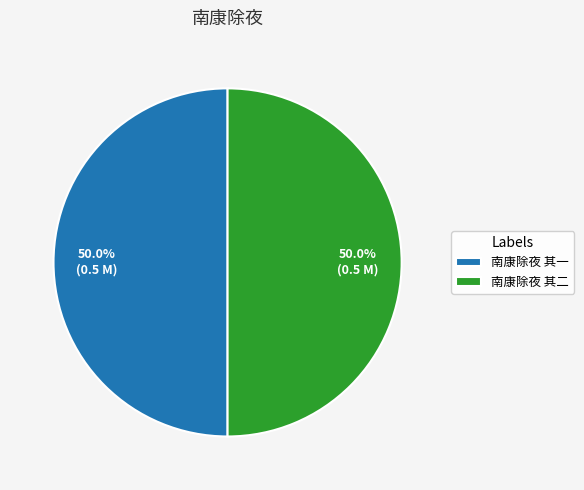

How many slices are in this pie chart?

2